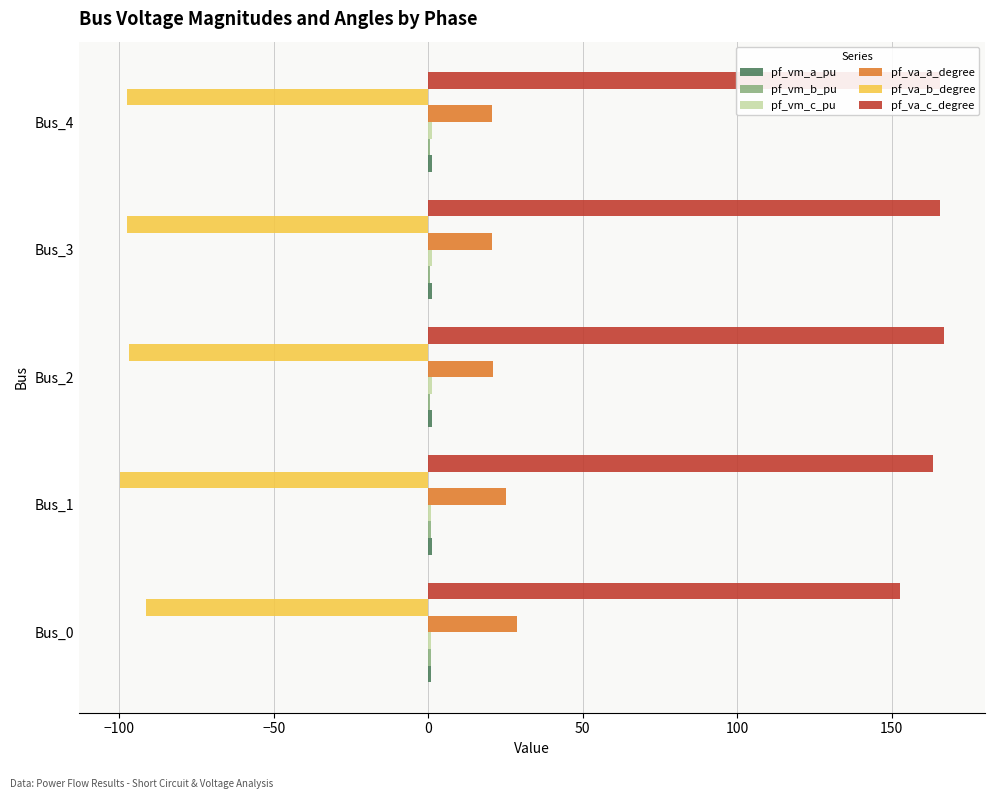

Which series has the largest total across all categories?

pf_va_c_degree